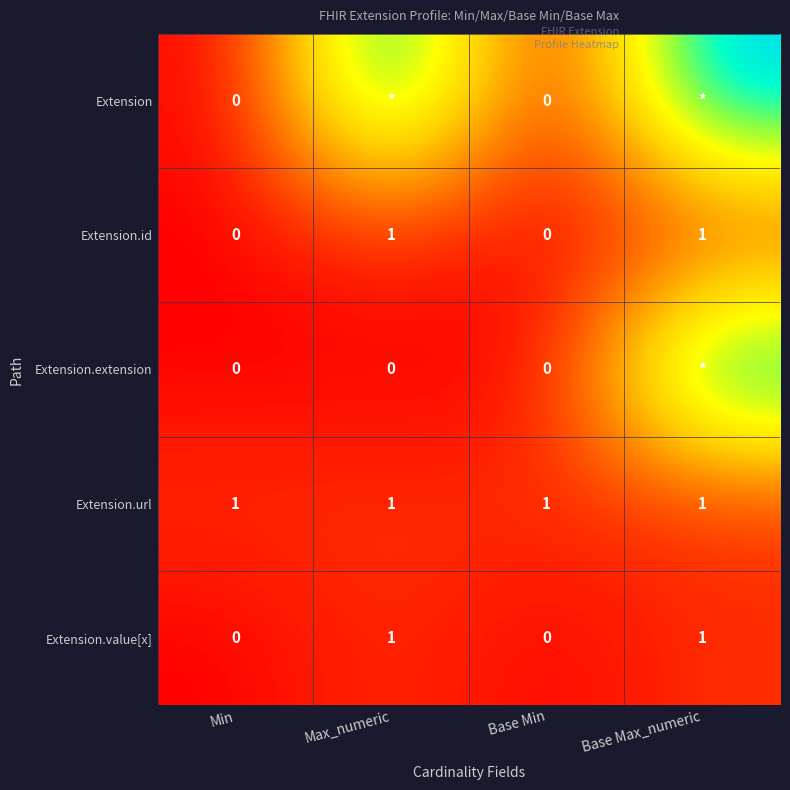

The value of Extension.url at Base Max_numeric is 1. True or false?

True